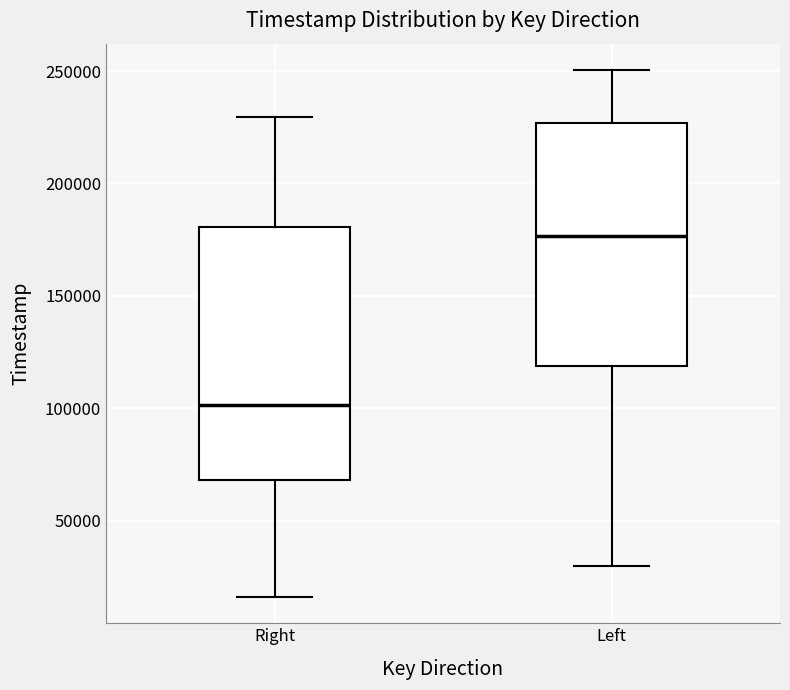

Reading left to right, read every box against the y-axis: the position of its median line, the range the box covers, and the ends of its whiskers. The values are not printed on the chart, so give them approximately, as read against the axis.

Right: median 100000, box 70000 to 180000, whiskers 15000 to 230000
Left: median 175000, box 120000 to 225000, whiskers 30000 to 250000